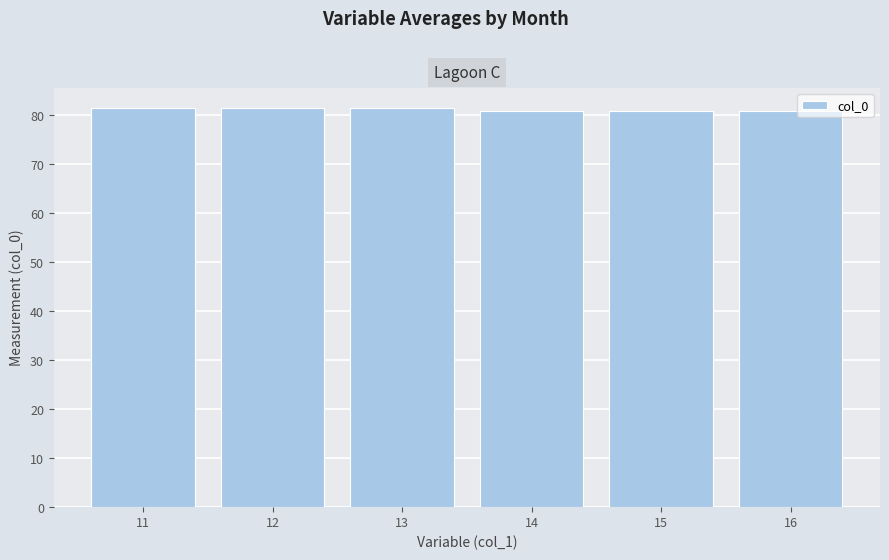

Approximately how many times larger is the value at 15 compared to 16?

1.0